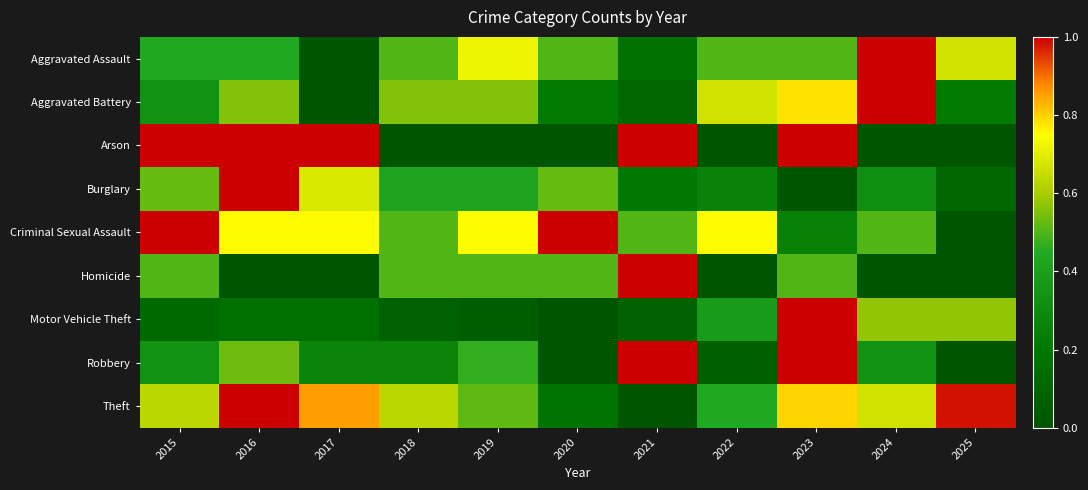

At which category does the chart reach its minimum across all series?

2017